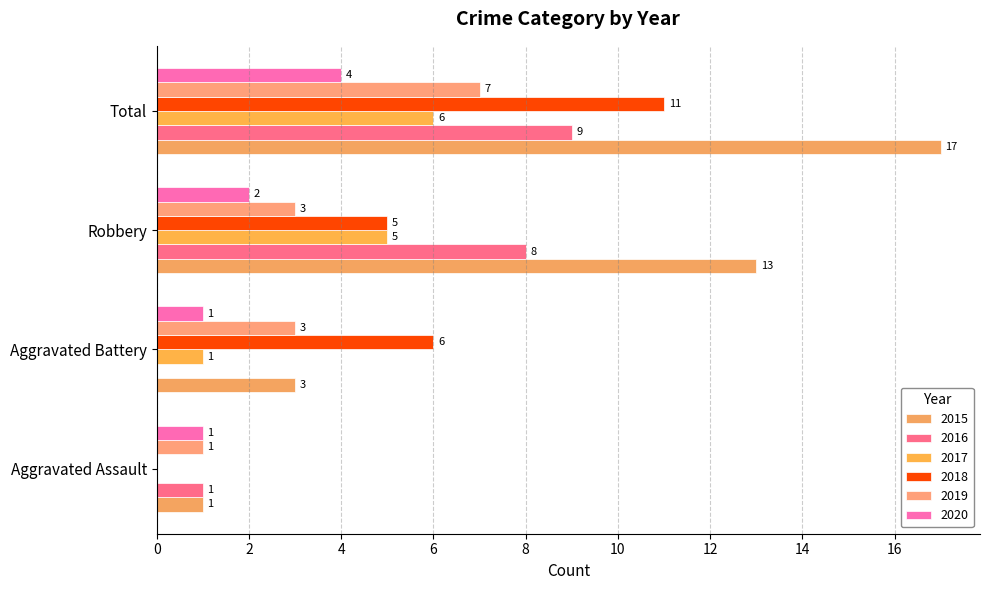

Rank the series at Robbery from lowest to highest value.

2020, 2019, 2017, 2018, 2016, 2015